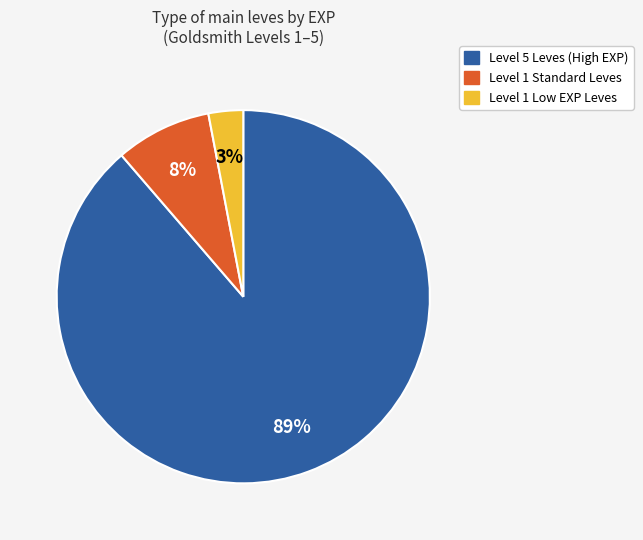

Is there a majority slice in this chart?

Yes